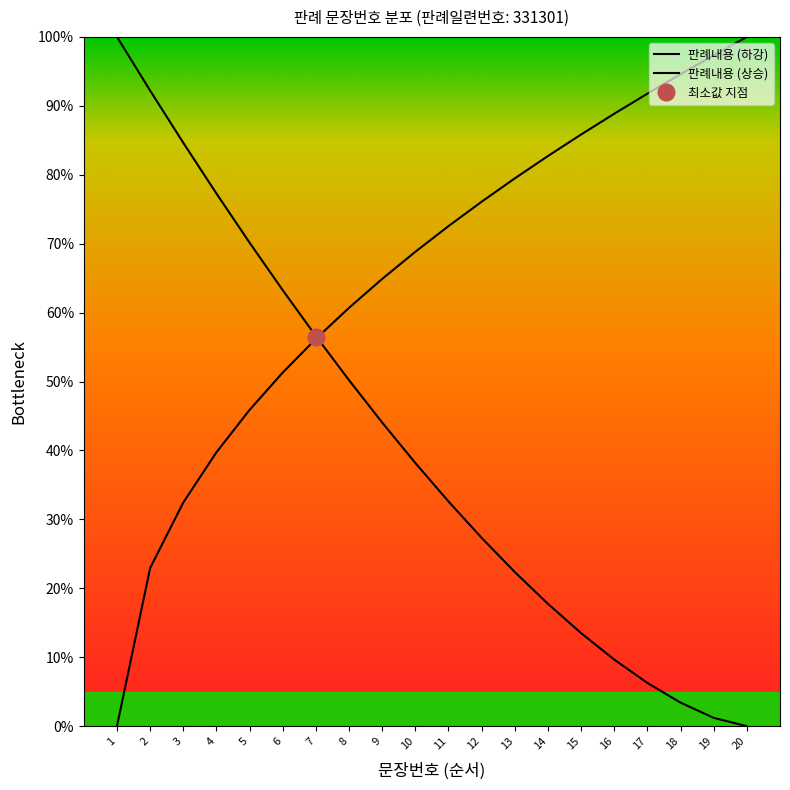

At which category is the sum across all series the highest?

3